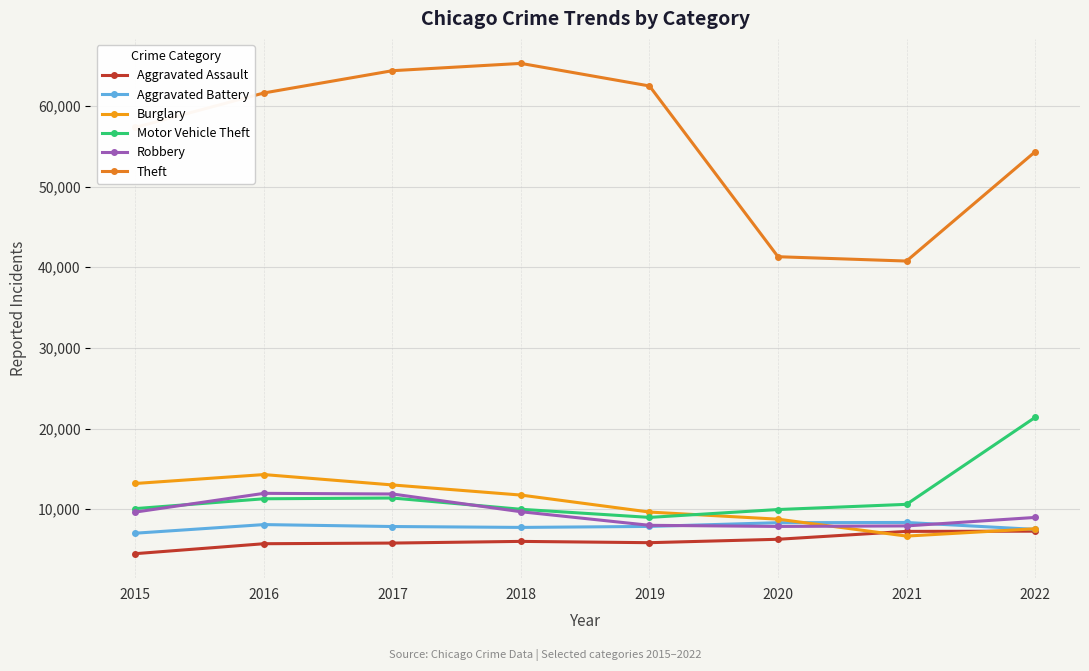

Which series has the largest total across all categories?

Theft